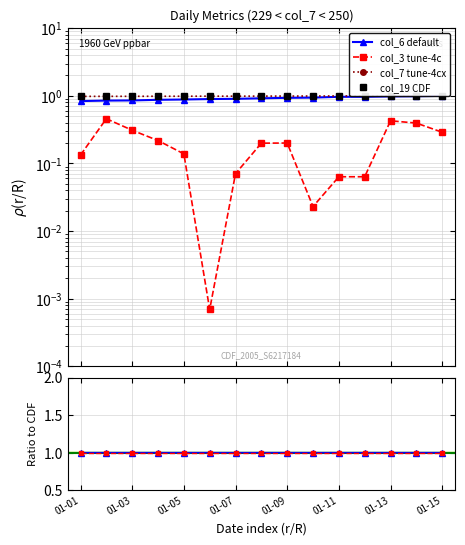

What is the greatest value displayed?

1.0